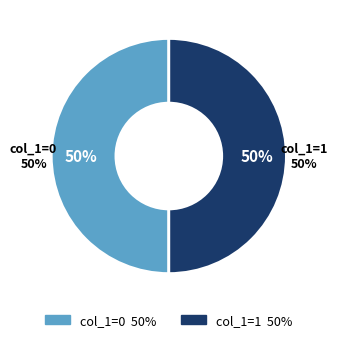

Does any single category account for the majority?

Yes